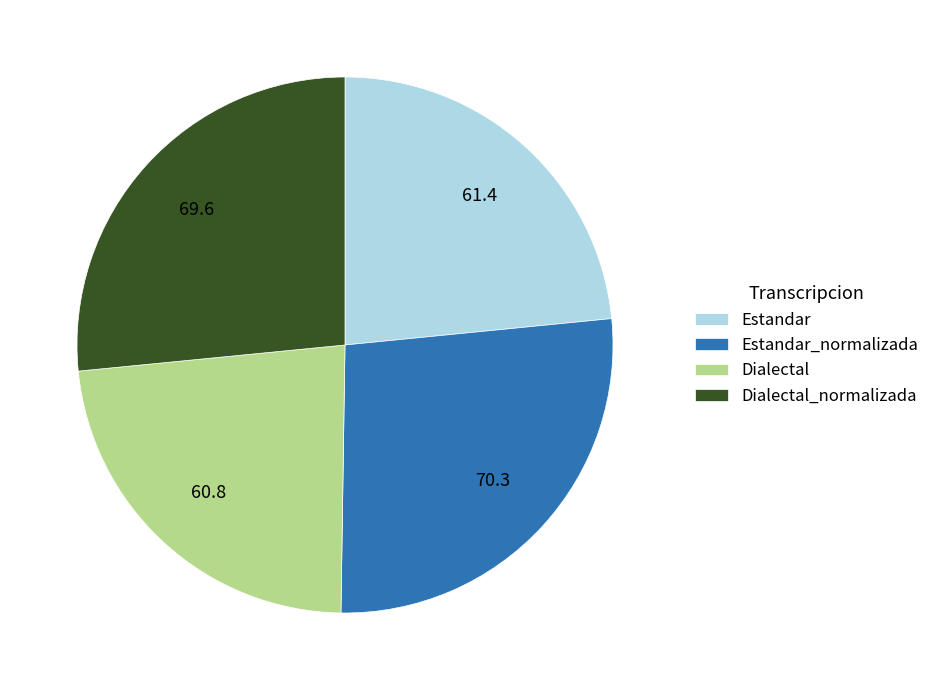

The Estandar_normalizada slice represents 27% of the pie. True or false?

True